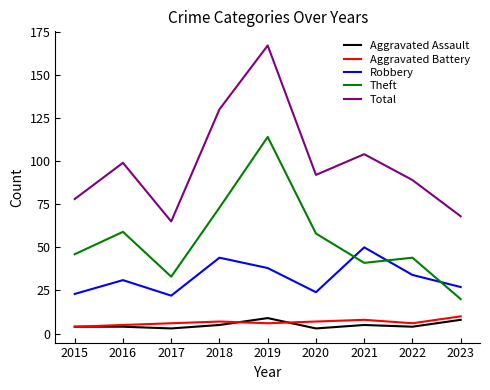

Which series has the largest total across all categories?

Total